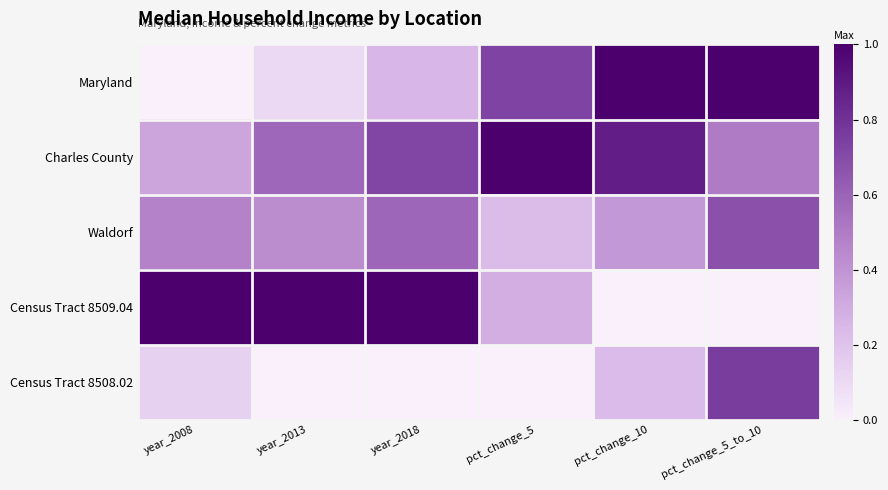

Reading left to right, transcribe all the data shown in this chart.

Maryland: year_2008=0.0	year_2013=0.1	year_2018=0.3	pct_change_5=0.7	pct_change_10=1.0	pct_change_5_to_10=1.0
Charles County: year_2008=0.3	year_2013=0.6	year_2018=0.7	pct_change_5=1.0	pct_change_10=0.9	pct_change_5_to_10=0.5
Waldorf: year_2008=0.5	year_2013=0.4	year_2018=0.6	pct_change_5=0.2	pct_change_10=0.4	pct_change_5_to_10=0.7
Census Tract 8509.04: year_2008=1.0	year_2013=1.0	year_2018=1.0	pct_change_5=0.3	pct_change_10=0.0	pct_change_5_to_10=0.0
Census Tract 8508.02: year_2008=0.1	year_2013=0.0	year_2018=0.0	pct_change_5=0.0	pct_change_10=0.2	pct_change_5_to_10=0.8